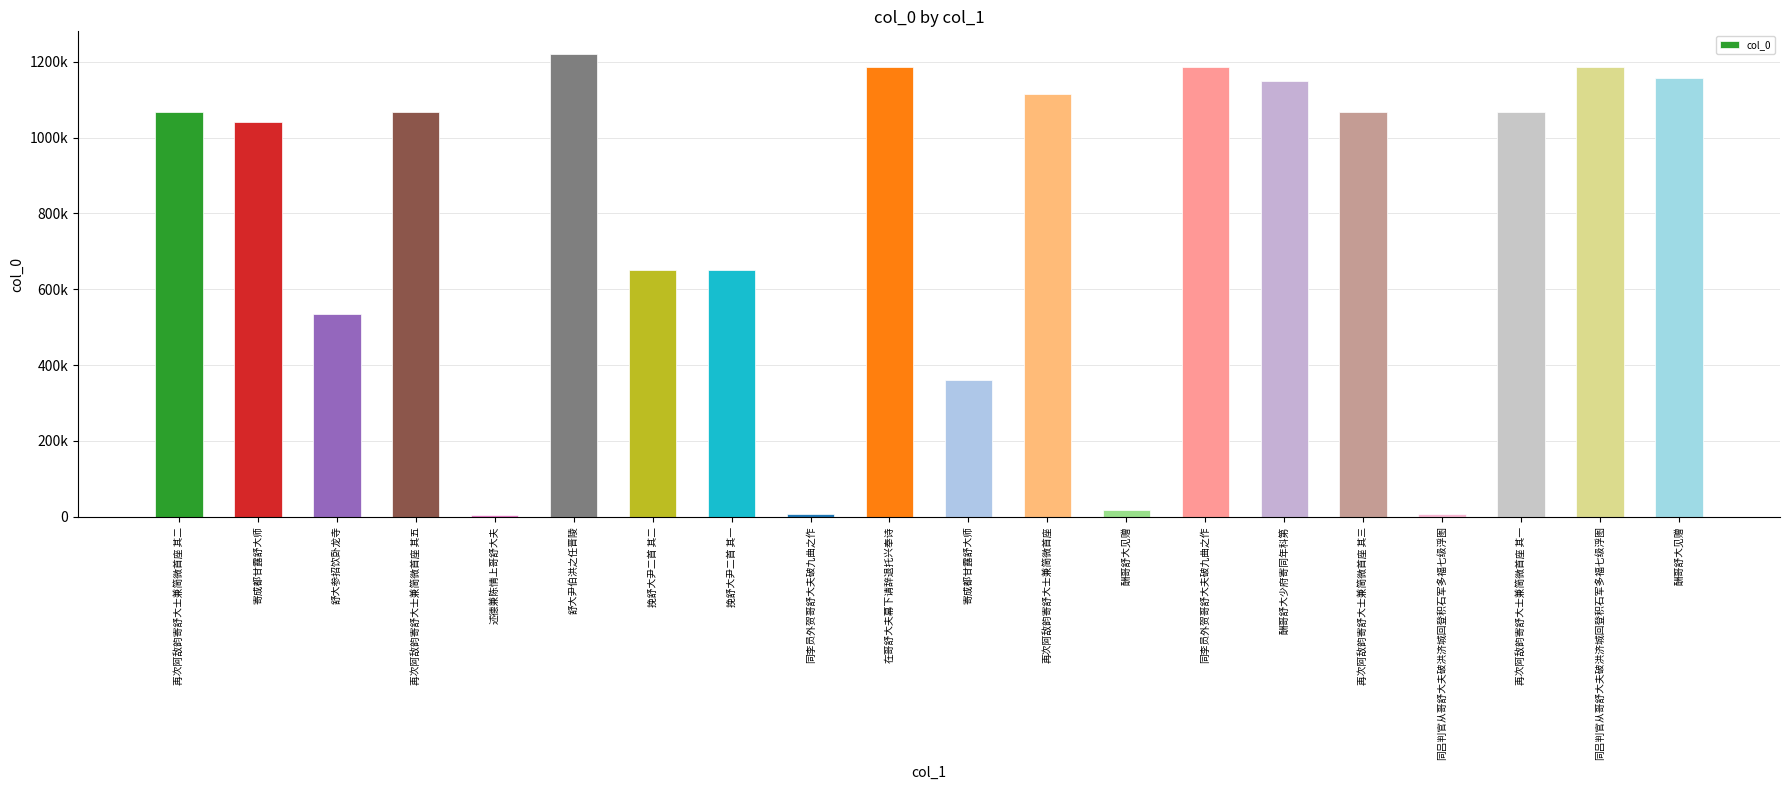

What is the label of the 18th bar from the left?

再次阿敌韵寄舒大士兼简微首座 其一